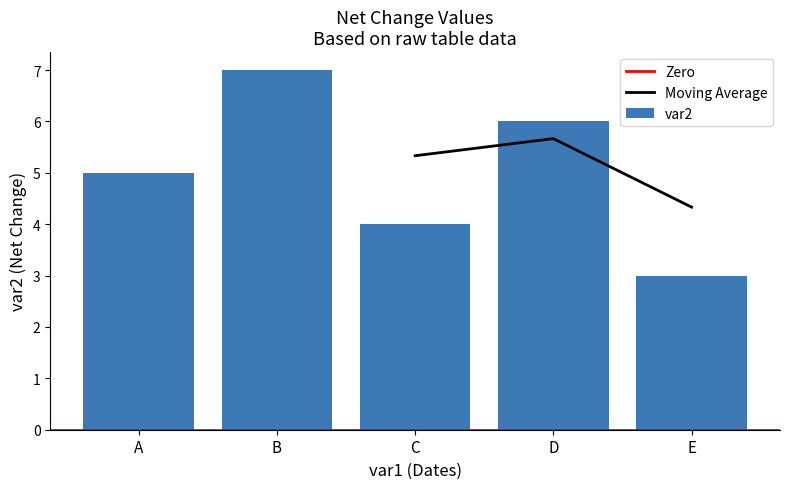

List the labels in order of value, largest first.

B, D, A, C, E